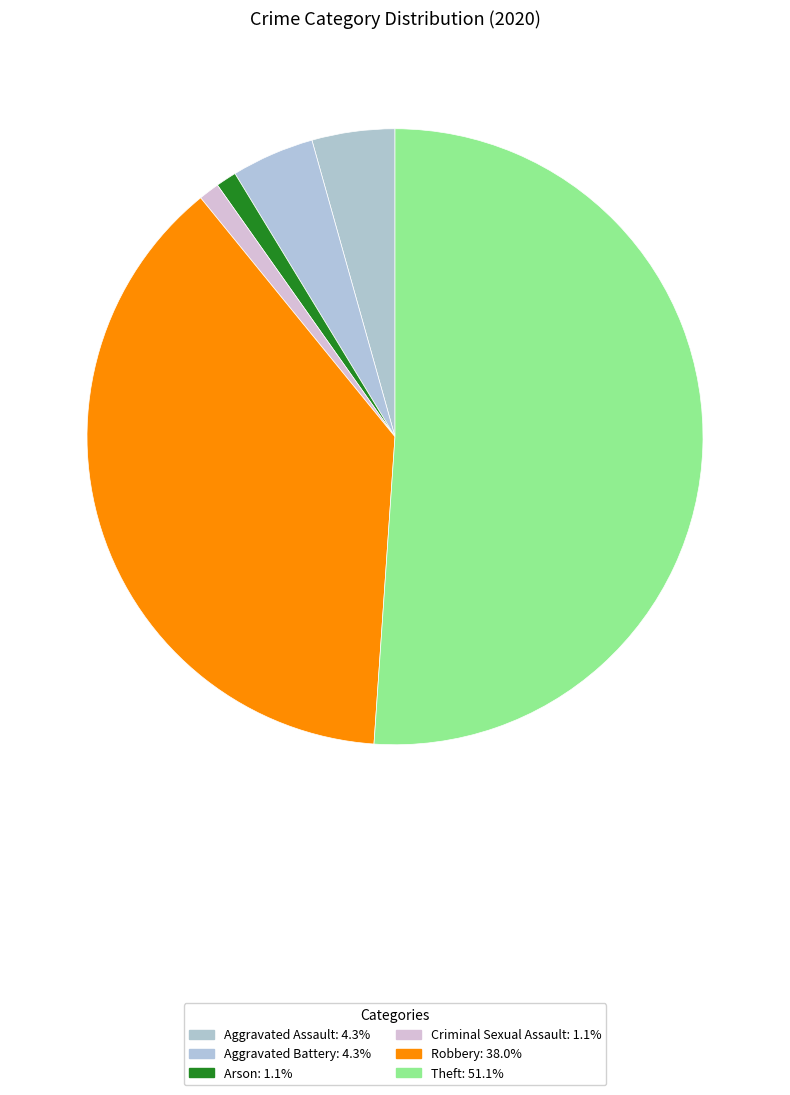

Which has a higher value, Aggravated Assault or Criminal Sexual Assault?

Aggravated Assault